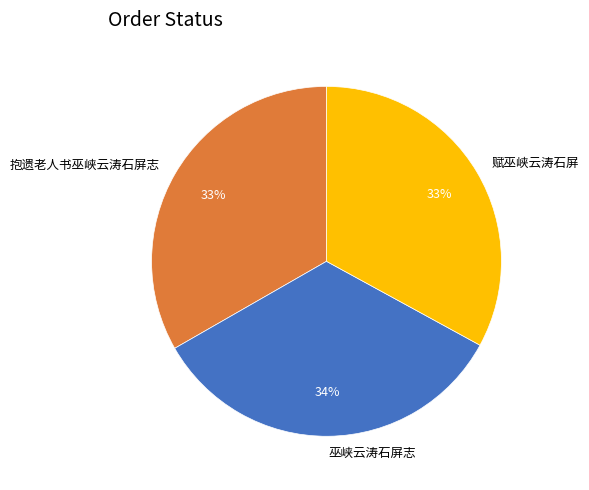

To the nearest percent, what portion does 巫峡云涛石屏志 represent?

34%